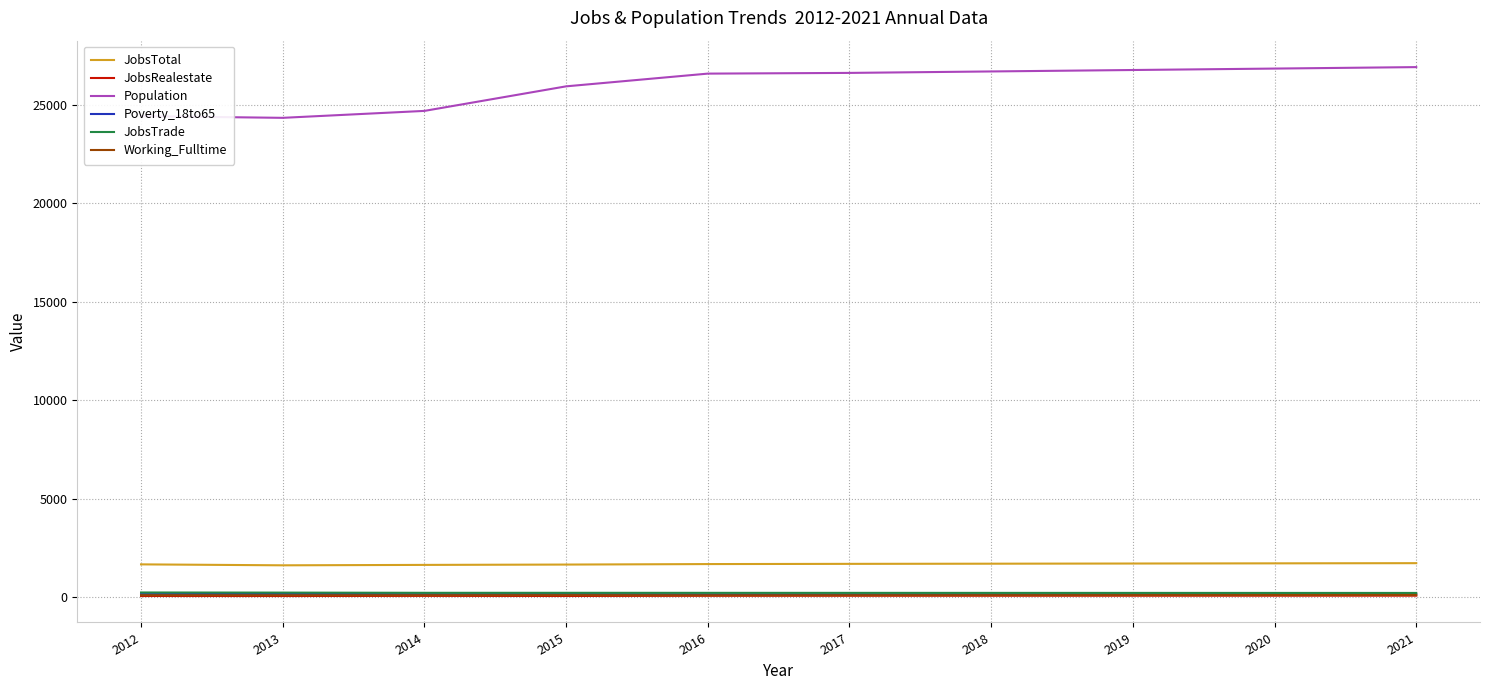

Where is Population nearest to the value 25622?

2015